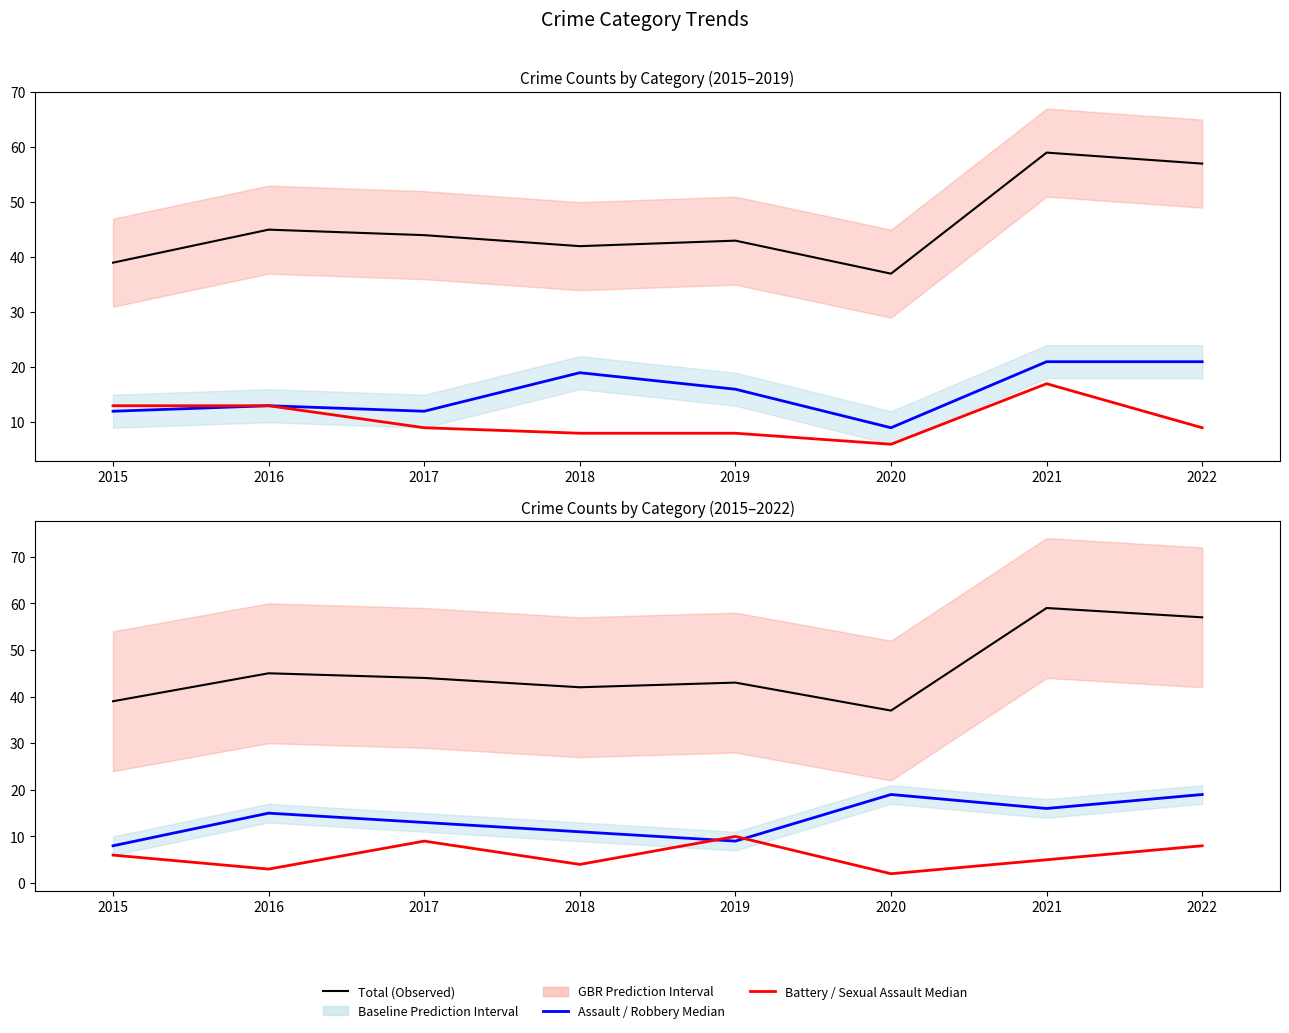

What value does the Total series have at 2015, to the nearest 10?

40